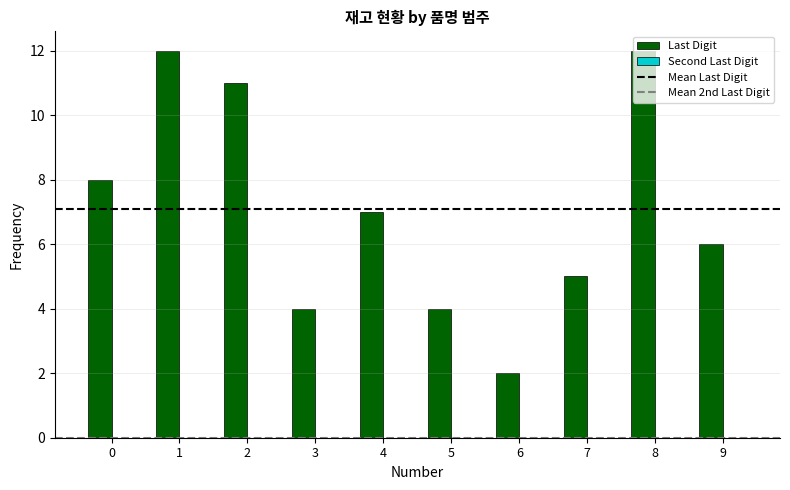

The chart shows a value of 8 at 0. True or false?

True